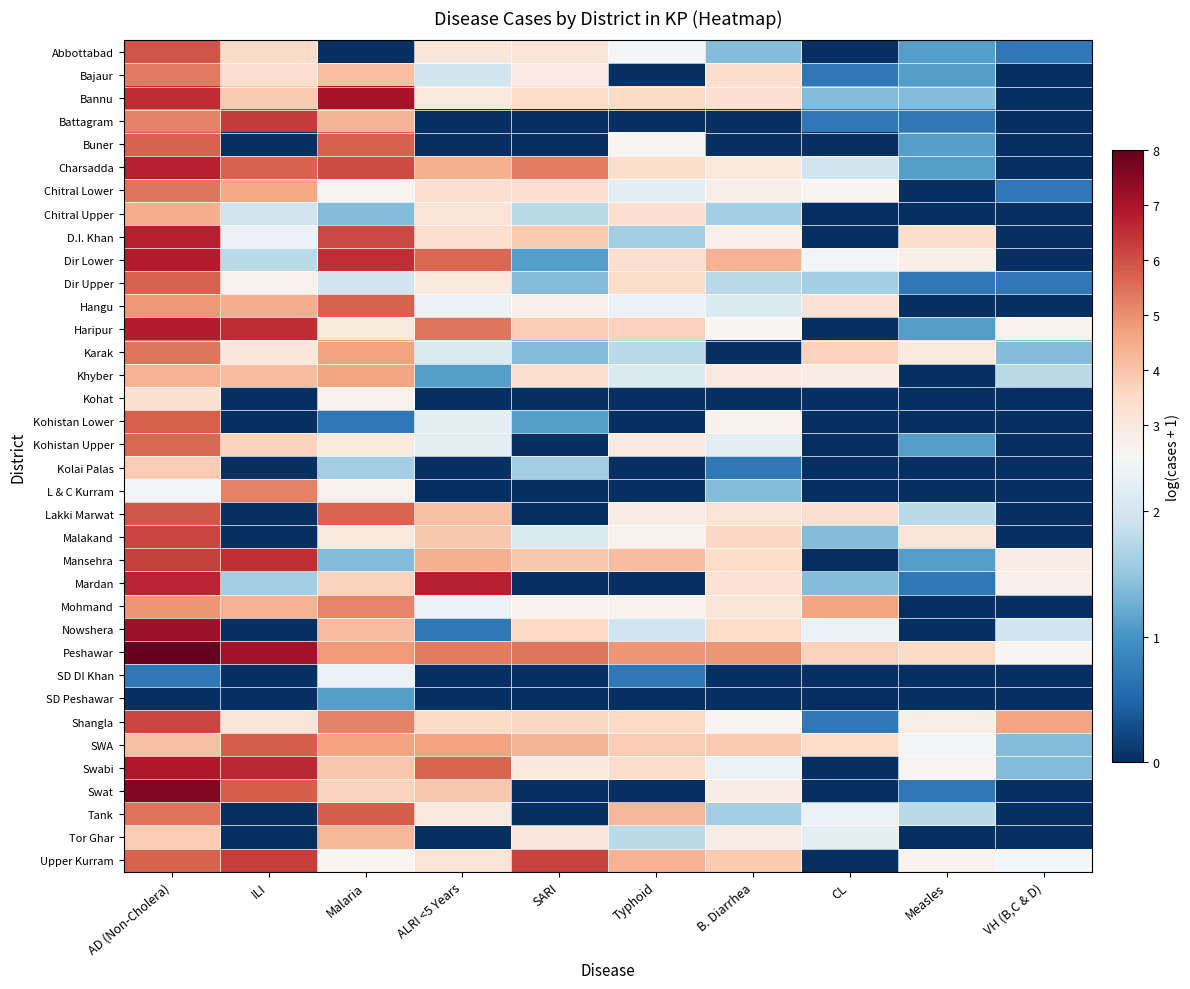

Reading right to left, list all the values displayed in this chart.

Abbottabad: VH (B,C & D)=0.7	Measles=1.1	CL=0.0	B. Diarrhea=1.4	Typhoid=2.4	SARI=3.1	ALRI <5 Years=3.1	Malaria=0.0	ILI=3.5	AD (Non-Cholera)=5.9
Bajaur: VH (B,C & D)=0.0	Measles=1.1	CL=0.7	B. Diarrhea=3.4	Typhoid=0.0	SARI=2.9	ALRI <5 Years=1.9	Malaria=4.1	ILI=3.3	AD (Non-Cholera)=5.3
Bannu: VH (B,C & D)=0.0	Measles=1.4	CL=1.4	B. Diarrhea=3.3	Typhoid=3.5	SARI=3.5	ALRI <5 Years=3.0	Malaria=7.1	ILI=3.9	AD (Non-Cholera)=6.5
Battagram: VH (B,C & D)=0.0	Measles=0.7	CL=0.7	B. Diarrhea=0.0	Typhoid=0.0	SARI=0.0	ALRI <5 Years=0.0	Malaria=4.3	ILI=6.3	AD (Non-Cholera)=5.2
Buner: VH (B,C & D)=0.0	Measles=1.1	CL=0.0	B. Diarrhea=0.0	Typhoid=2.6	SARI=0.0	ALRI <5 Years=0.0	Malaria=5.7	ILI=0.0	AD (Non-Cholera)=5.7
Charsadda: VH (B,C & D)=0.0	Measles=1.1	CL=1.9	B. Diarrhea=3.0	Typhoid=3.4	SARI=5.3	ALRI <5 Years=4.4	Malaria=6.1	ILI=5.7	AD (Non-Cholera)=6.8
Chitral Lower: VH (B,C & D)=0.7	Measles=0.0	CL=2.6	B. Diarrhea=2.8	Typhoid=2.2	SARI=3.3	ALRI <5 Years=3.4	Malaria=2.5	ILI=4.5	AD (Non-Cholera)=5.4
Chitral Upper: VH (B,C & D)=0.0	Measles=0.0	CL=0.0	B. Diarrhea=1.6	Typhoid=3.4	SARI=1.8	ALRI <5 Years=3.2	Malaria=1.4	ILI=1.9	AD (Non-Cholera)=4.5
D.I. Khan: VH (B,C & D)=0.0	Measles=3.4	CL=0.0	B. Diarrhea=2.7	Typhoid=1.6	SARI=3.9	ALRI <5 Years=3.3	Malaria=6.1	ILI=2.3	AD (Non-Cholera)=6.8
Dir Lower: VH (B,C & D)=0.0	Measles=2.8	CL=2.4	B. Diarrhea=4.4	Typhoid=3.4	SARI=1.1	ALRI <5 Years=5.6	Malaria=6.5	ILI=1.8	AD (Non-Cholera)=6.8
Dir Upper: VH (B,C & D)=0.7	Measles=0.7	CL=1.6	B. Diarrhea=1.8	Typhoid=3.4	SARI=1.4	ALRI <5 Years=3.0	Malaria=1.9	ILI=2.6	AD (Non-Cholera)=5.7
Hangu: VH (B,C & D)=0.0	Measles=0.0	CL=3.3	B. Diarrhea=2.1	Typhoid=2.3	SARI=2.7	ALRI <5 Years=2.3	Malaria=5.7	ILI=4.4	AD (Non-Cholera)=4.9
Haripur: VH (B,C & D)=2.6	Measles=1.1	CL=0.0	B. Diarrhea=2.5	Typhoid=3.7	SARI=3.8	ALRI <5 Years=5.4	Malaria=3.0	ILI=6.5	AD (Non-Cholera)=6.8
Karak: VH (B,C & D)=1.4	Measles=3.0	CL=3.7	B. Diarrhea=0.0	Typhoid=1.8	SARI=1.4	ALRI <5 Years=2.1	Malaria=4.7	ILI=3.0	AD (Non-Cholera)=5.4
Khyber: VH (B,C & D)=1.8	Measles=0.0	CL=2.8	B. Diarrhea=2.9	Typhoid=2.1	SARI=3.4	ALRI <5 Years=1.1	Malaria=4.6	ILI=4.2	AD (Non-Cholera)=4.4
Kohat: VH (B,C & D)=0.0	Measles=0.0	CL=0.0	B. Diarrhea=0.0	Typhoid=0.0	SARI=0.0	ALRI <5 Years=0.0	Malaria=2.6	ILI=0.0	AD (Non-Cholera)=3.3
Kohistan Lower: VH (B,C & D)=0.0	Measles=0.0	CL=0.0	B. Diarrhea=2.6	Typhoid=0.0	SARI=1.1	ALRI <5 Years=2.2	Malaria=0.7	ILI=0.0	AD (Non-Cholera)=5.8
Kohistan Upper: VH (B,C & D)=0.0	Measles=1.1	CL=0.0	B. Diarrhea=2.2	Typhoid=2.9	SARI=0.0	ALRI <5 Years=2.2	Malaria=3.0	ILI=3.7	AD (Non-Cholera)=5.6
Kolai Palas: VH (B,C & D)=0.0	Measles=0.0	CL=0.0	B. Diarrhea=0.7	Typhoid=0.0	SARI=1.6	ALRI <5 Years=0.0	Malaria=1.6	ILI=0.0	AD (Non-Cholera)=3.9
L & C Kurram: VH (B,C & D)=0.0	Measles=0.0	CL=0.0	B. Diarrhea=1.4	Typhoid=0.0	SARI=0.0	ALRI <5 Years=0.0	Malaria=2.6	ILI=5.2	AD (Non-Cholera)=2.4
Lakki Marwat: VH (B,C & D)=0.0	Measles=1.8	CL=3.3	B. Diarrhea=3.2	Typhoid=2.9	SARI=0.0	ALRI <5 Years=4.1	Malaria=5.7	ILI=0.0	AD (Non-Cholera)=5.9
Malakand: VH (B,C & D)=0.0	Measles=3.2	CL=1.4	B. Diarrhea=3.6	Typhoid=2.6	SARI=2.1	ALRI <5 Years=3.9	Malaria=3.0	ILI=0.0	AD (Non-Cholera)=6.2
Mansehra: VH (B,C & D)=2.8	Measles=1.1	CL=0.0	B. Diarrhea=3.5	Typhoid=4.2	SARI=4.0	ALRI <5 Years=4.4	Malaria=1.4	ILI=6.5	AD (Non-Cholera)=6.2
Mardan: VH (B,C & D)=2.7	Measles=0.7	CL=1.4	B. Diarrhea=3.3	Typhoid=0.0	SARI=0.0	ALRI <5 Years=6.8	Malaria=3.7	ILI=1.6	AD (Non-Cholera)=6.7
Mohmand: VH (B,C & D)=0.0	Measles=0.0	CL=4.6	B. Diarrhea=3.1	Typhoid=2.6	SARI=2.6	ALRI <5 Years=2.3	Malaria=5.1	ILI=4.4	AD (Non-Cholera)=4.9
Nowshera: VH (B,C & D)=1.9	Measles=0.0	CL=2.3	B. Diarrhea=3.5	Typhoid=1.9	SARI=3.6	ALRI <5 Years=0.7	Malaria=4.1	ILI=0.0	AD (Non-Cholera)=7.2
Peshawar: VH (B,C & D)=2.6	Measles=3.5	CL=3.7	B. Diarrhea=4.9	Typhoid=4.9	SARI=5.4	ALRI <5 Years=5.3	Malaria=4.8	ILI=7.1	AD (Non-Cholera)=8.0
SD DI Khan: VH (B,C & D)=0.0	Measles=0.0	CL=0.0	B. Diarrhea=0.0	Typhoid=0.7	SARI=0.0	ALRI <5 Years=0.0	Malaria=2.3	ILI=0.0	AD (Non-Cholera)=0.7
SD Peshawar: VH (B,C & D)=0.0	Measles=0.0	CL=0.0	B. Diarrhea=0.0	Typhoid=0.0	SARI=0.0	ALRI <5 Years=0.0	Malaria=1.1	ILI=0.0	AD (Non-Cholera)=0.0
Shangla: VH (B,C & D)=4.6	Measles=2.8	CL=0.7	B. Diarrhea=2.6	Typhoid=3.6	SARI=3.6	ALRI <5 Years=3.5	Malaria=5.2	ILI=3.1	AD (Non-Cholera)=6.1
SWA: VH (B,C & D)=1.4	Measles=2.4	CL=3.5	B. Diarrhea=3.9	Typhoid=3.9	SARI=4.3	ALRI <5 Years=4.7	Malaria=4.7	ILI=5.8	AD (Non-Cholera)=4.1
Swabi: VH (B,C & D)=1.4	Measles=2.6	CL=0.0	B. Diarrhea=2.3	Typhoid=3.4	SARI=3.0	ALRI <5 Years=5.7	Malaria=4.0	ILI=6.6	AD (Non-Cholera)=6.9
Swat: VH (B,C & D)=0.0	Measles=0.7	CL=0.0	B. Diarrhea=2.8	Typhoid=0.0	SARI=0.0	ALRI <5 Years=4.0	Malaria=3.7	ILI=5.8	AD (Non-Cholera)=7.6
Tank: VH (B,C & D)=0.0	Measles=1.8	CL=2.3	B. Diarrhea=1.6	Typhoid=4.2	SARI=0.0	ALRI <5 Years=2.9	Malaria=5.8	ILI=0.0	AD (Non-Cholera)=5.5
Tor Ghar: VH (B,C & D)=0.0	Measles=0.0	CL=2.2	B. Diarrhea=2.8	Typhoid=1.8	SARI=3.0	ALRI <5 Years=0.0	Malaria=4.3	ILI=0.0	AD (Non-Cholera)=3.9
Upper Kurram: VH (B,C & D)=2.4	Measles=2.6	CL=0.0	B. Diarrhea=3.9	Typhoid=4.4	SARI=6.2	ALRI <5 Years=3.2	Malaria=2.6	ILI=6.3	AD (Non-Cholera)=5.7